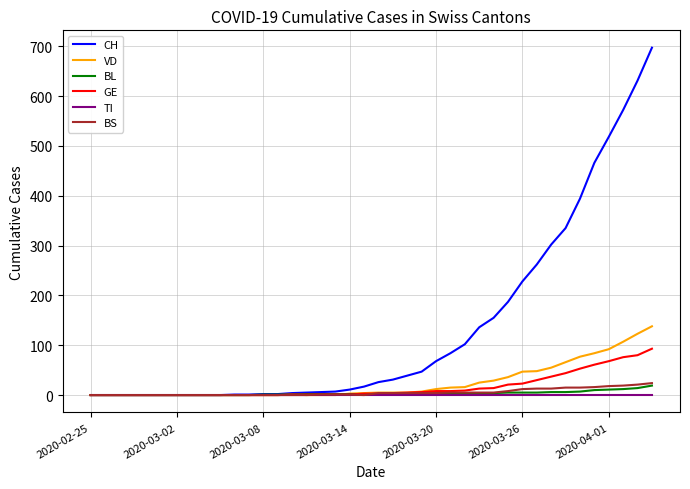

Which series has the largest total across all categories?

CH